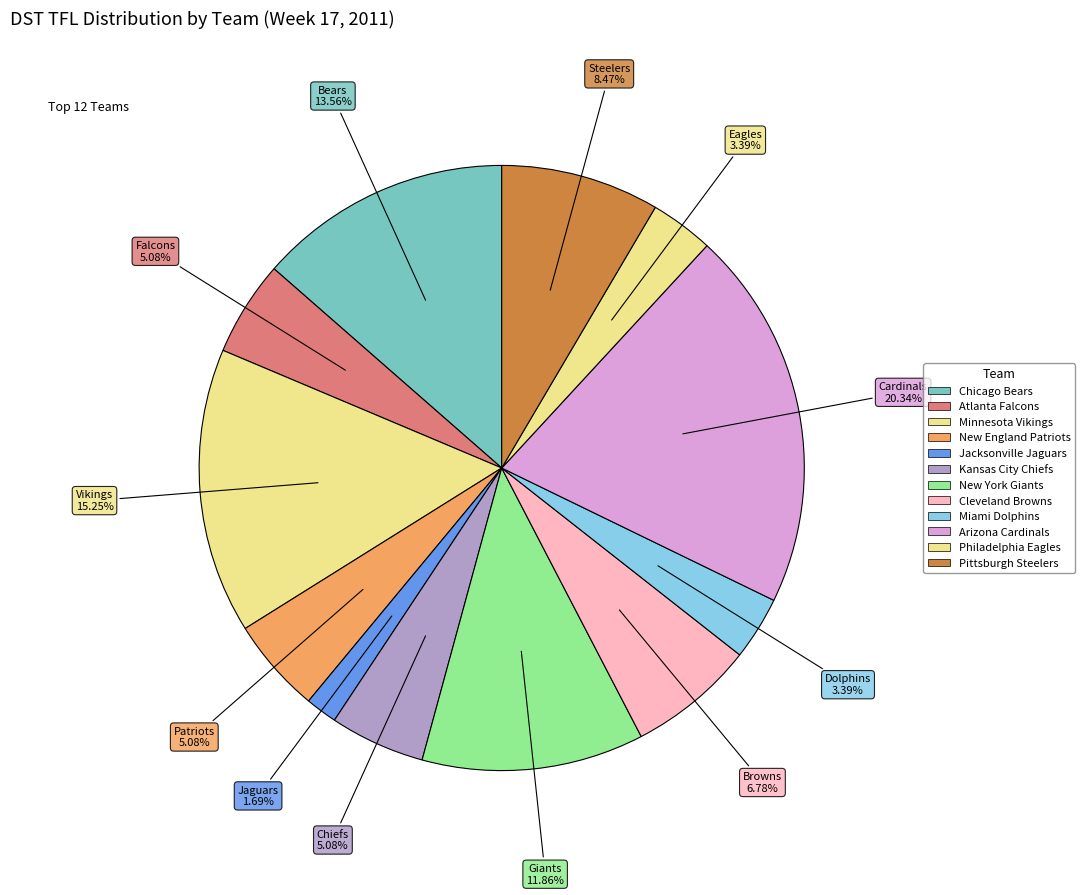

Which slice is the smallest?

Jacksonville Jaguars